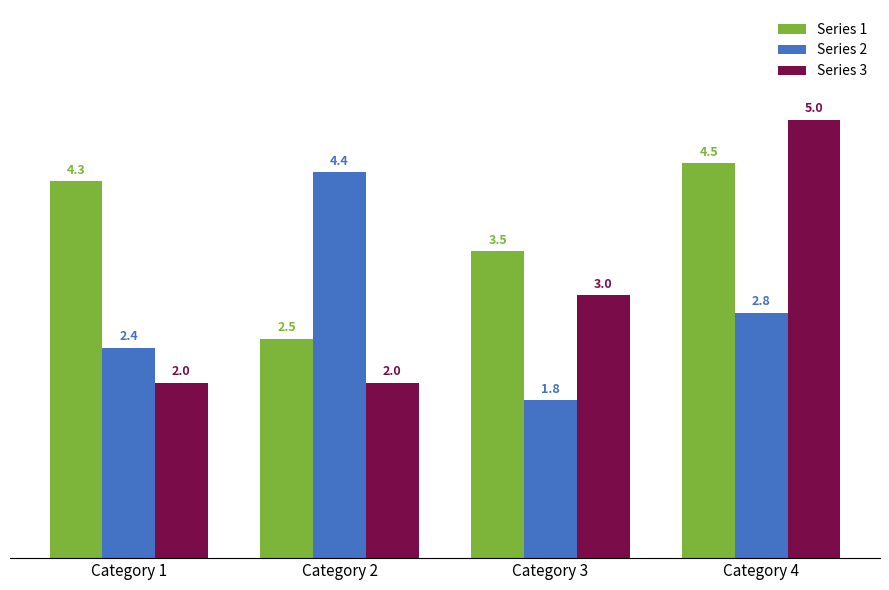

Is it true that Series 3 equals 5.0 at Category 4?

True